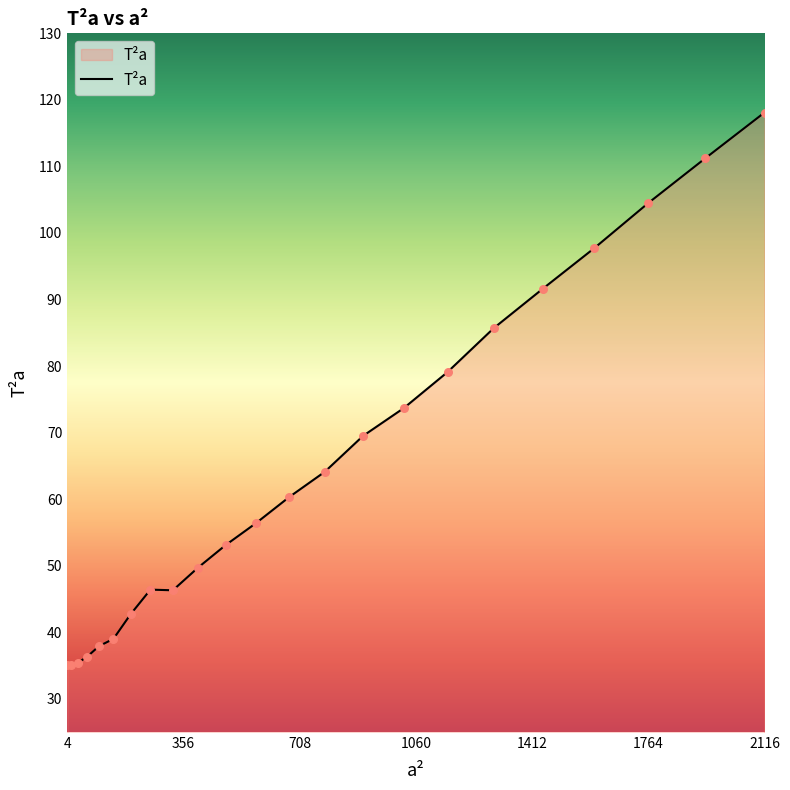

What is the greatest value displayed?

118.1